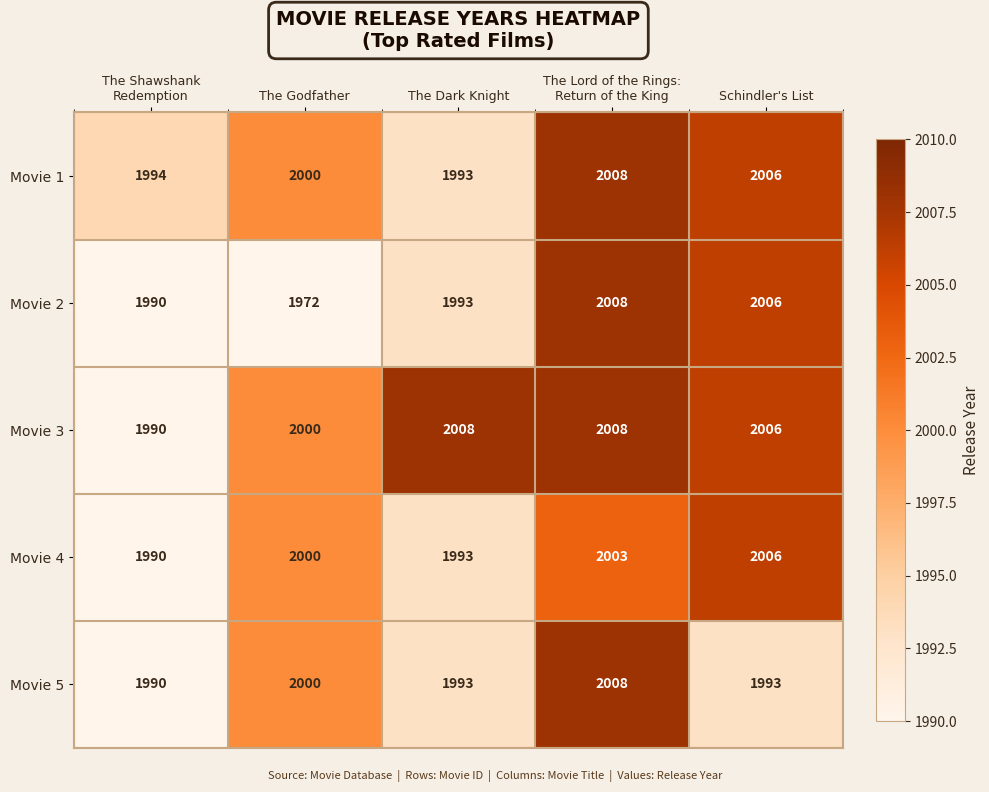

Which series has the widest spread of values?

Movie 2